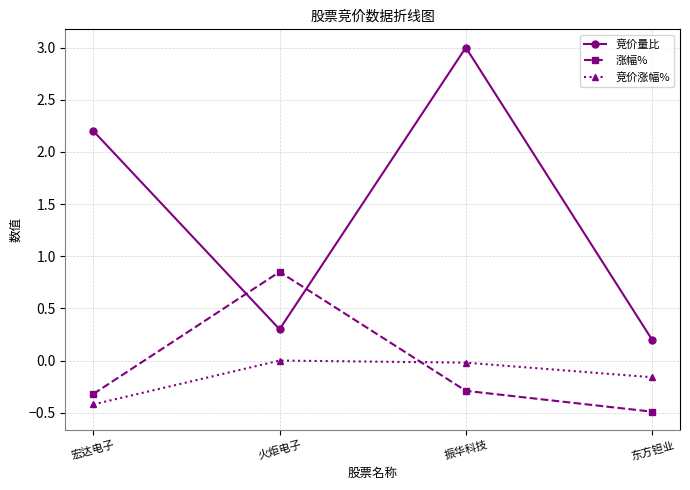

Rank the series by their maximum value, from highest to lowest.

竞价量比, 涨幅%, 竞价涨幅%